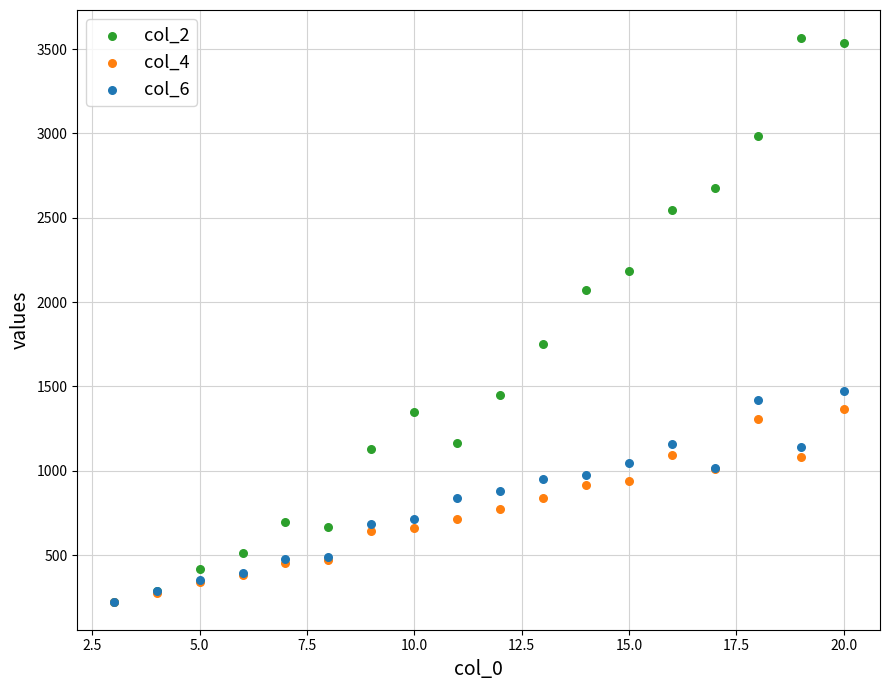

Which series contains the highest Y value?

col_2